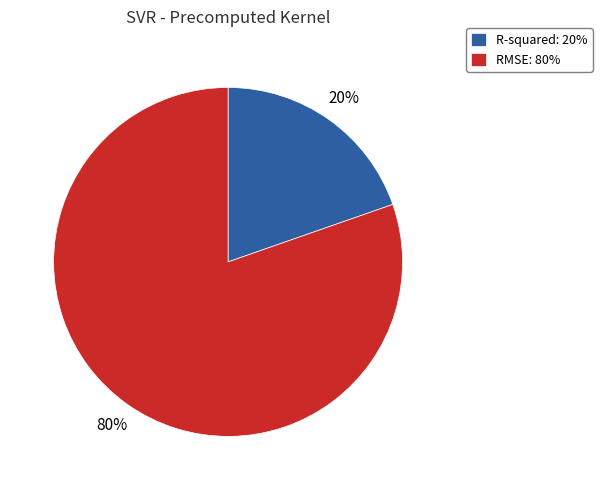

Between R-squared and RMSE, which is larger?

RMSE